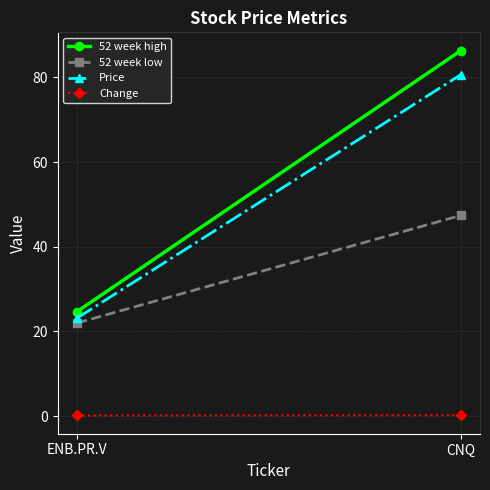

Count the number of data series in this chart.

4